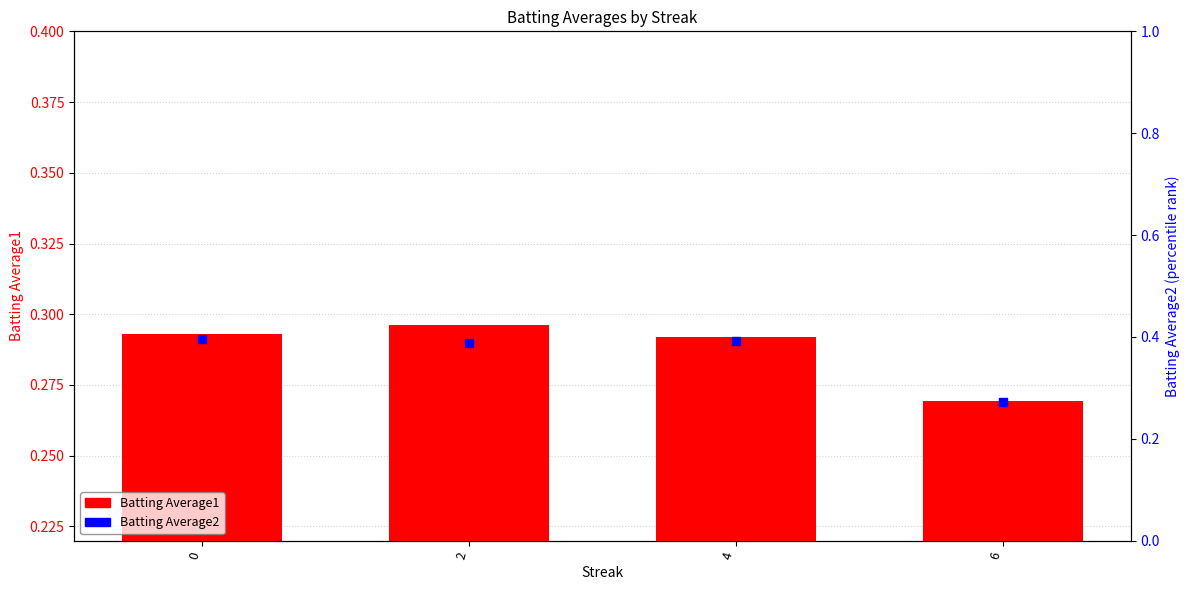

Is the value of Batting Average2 at 4 greater than the value of Batting Average1 at 2?

Yes